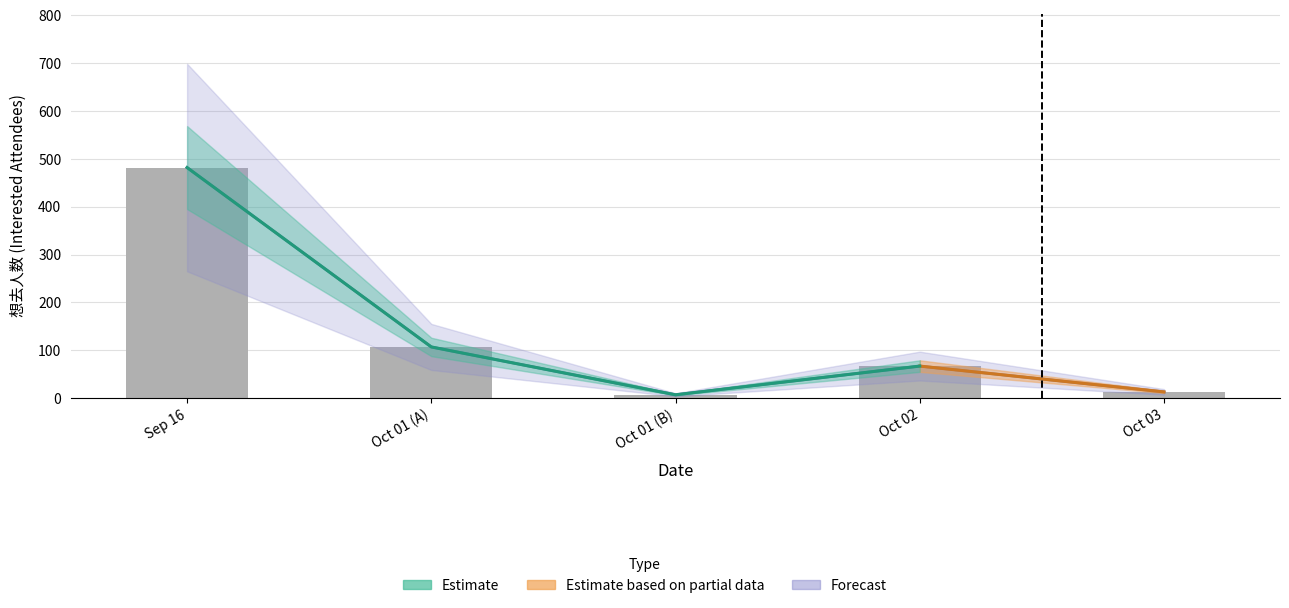

What is the value of the 5th bar from the left?

13